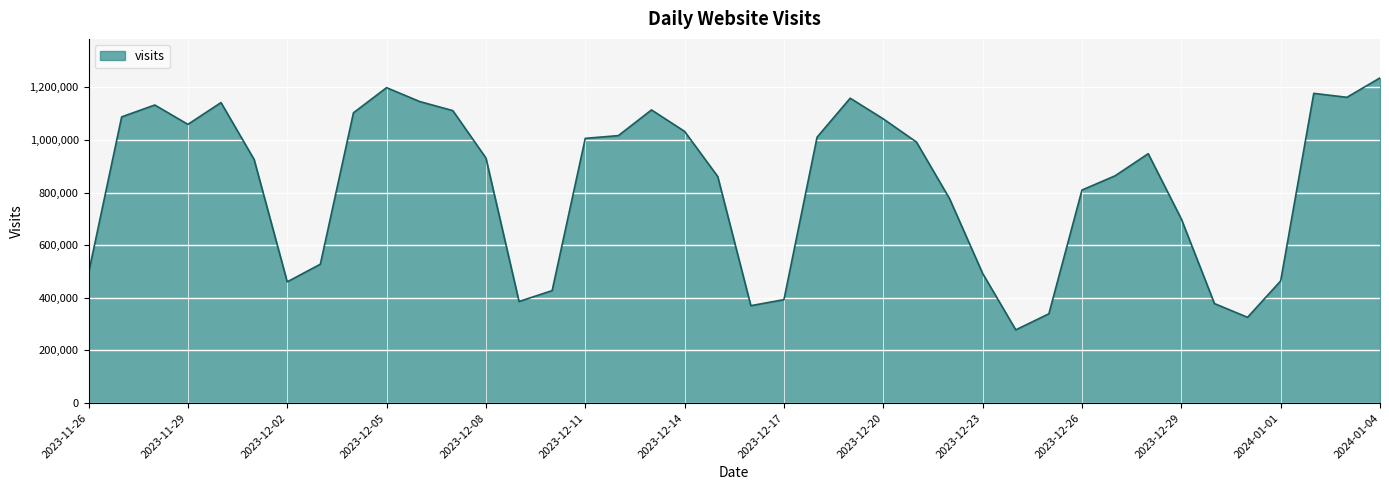

What is the maximum value shown in the chart?

1235989